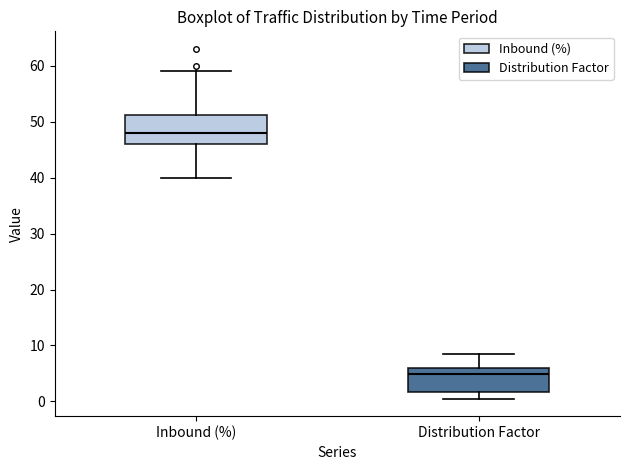

Comparing the boxes themselves (not the whiskers), which one is the tallest?

Inbound (%)